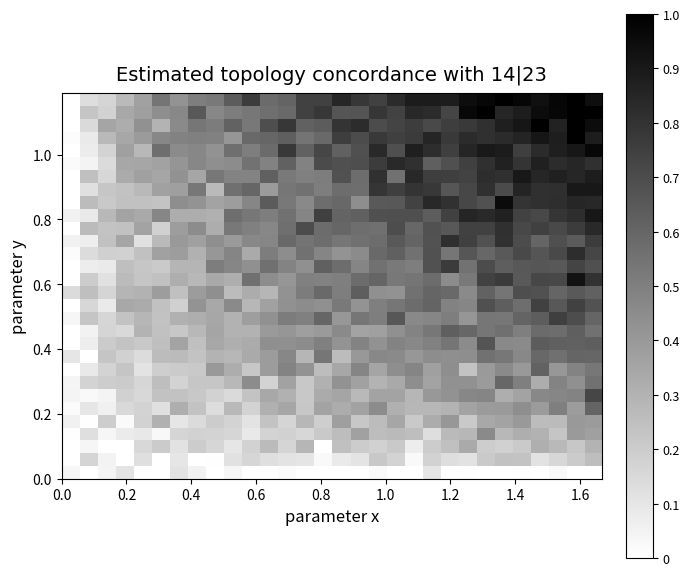

How many categories are shown in the chart?

30